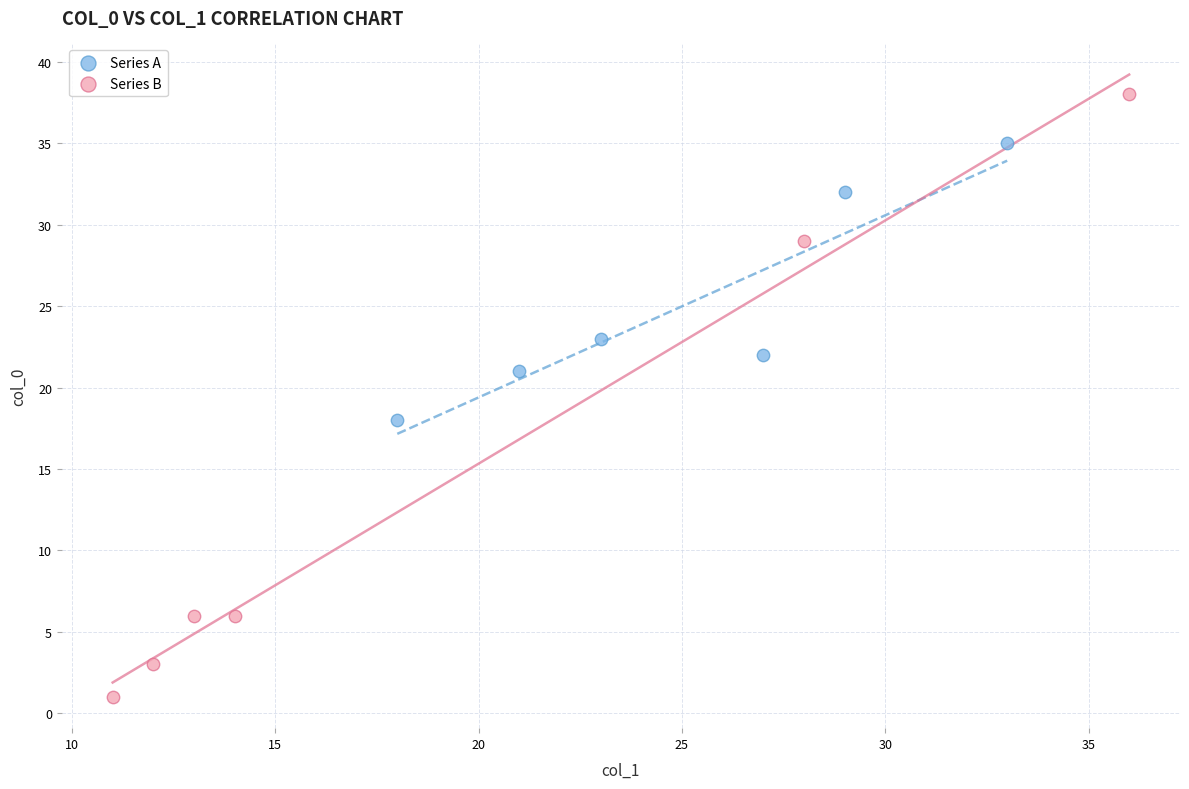

Which series reaches the maximum Y coordinate?

Series B